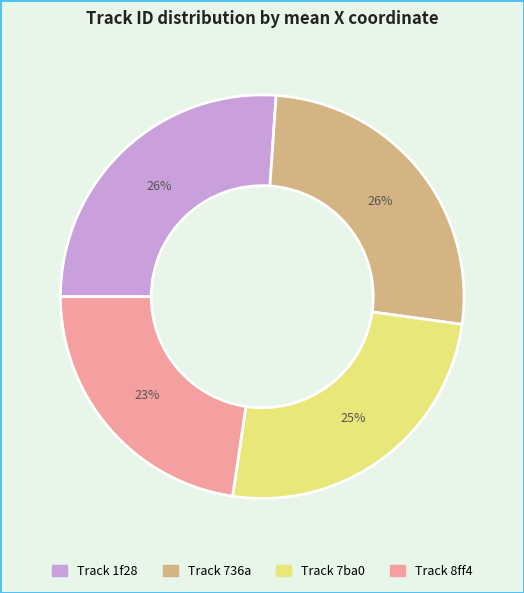

Does any single category account for the majority?

No